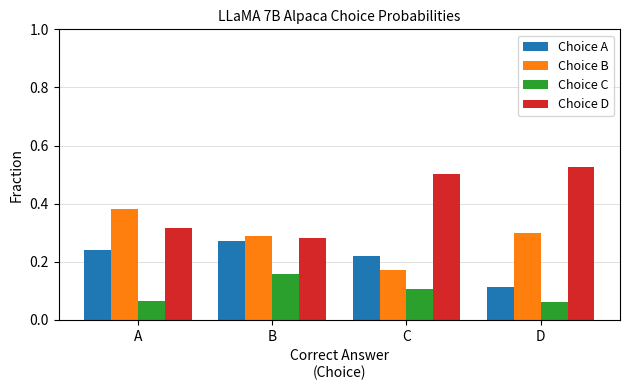

Is it true that Choice B equals 0.3 at D?

True